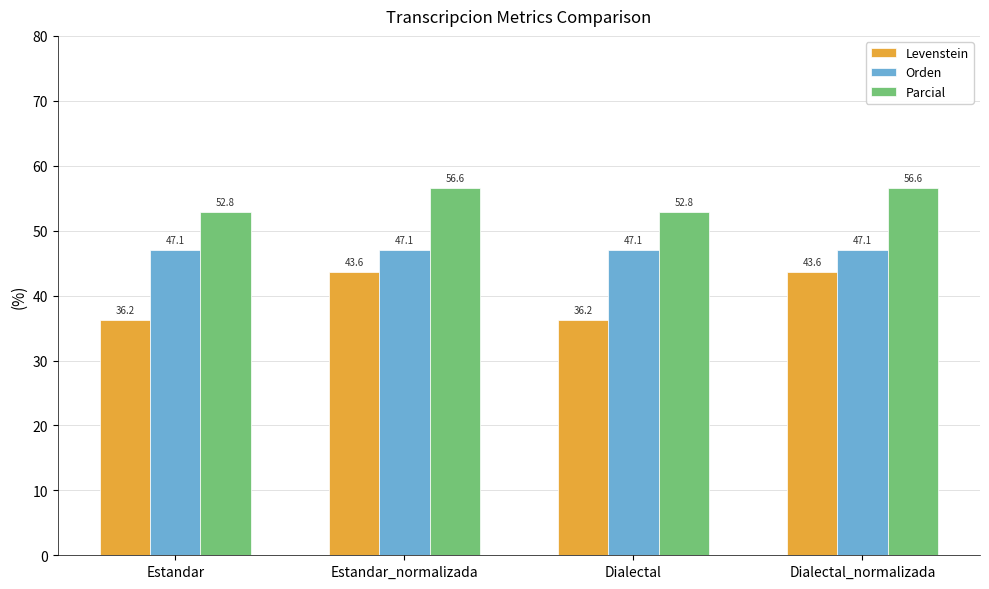

What is the value of the Parcial bar at the 4th from the left?

56.6